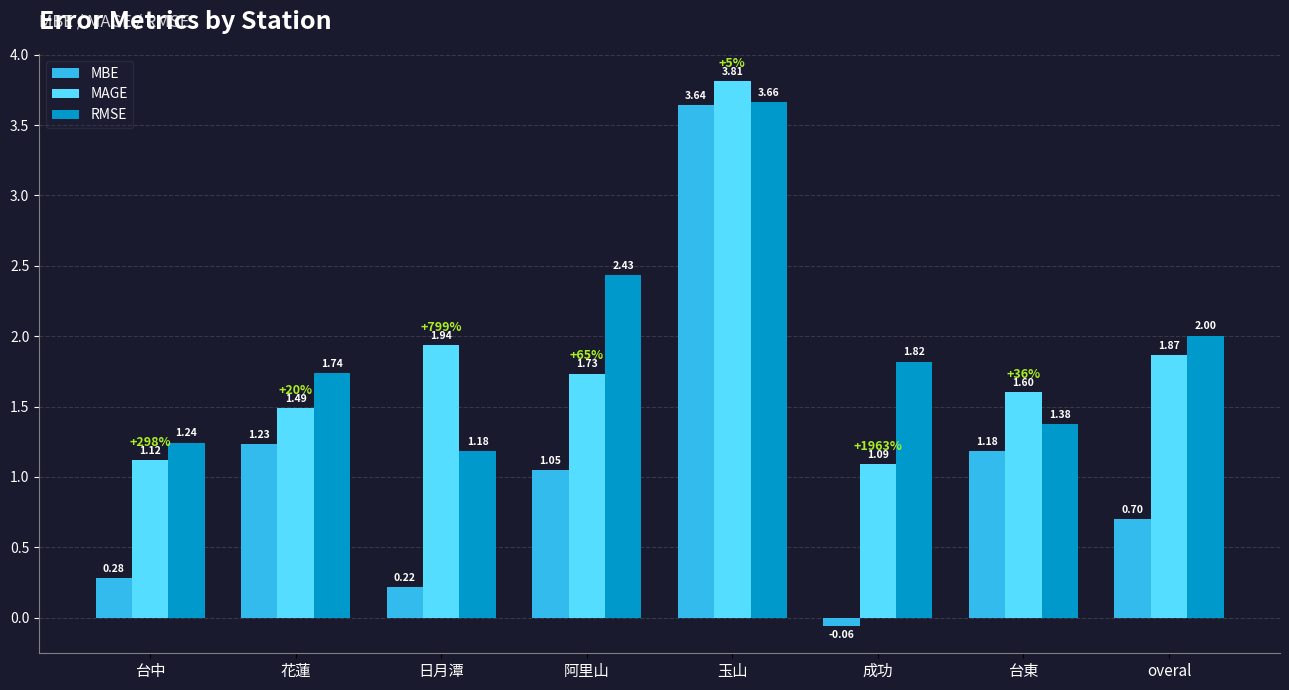

List the series in order of their peak value, lowest first.

MBE, RMSE, MAGE